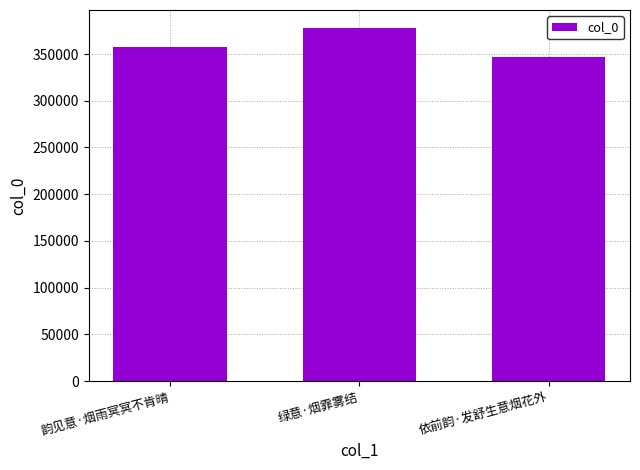

What is the difference between the maximum and minimum values?

31519